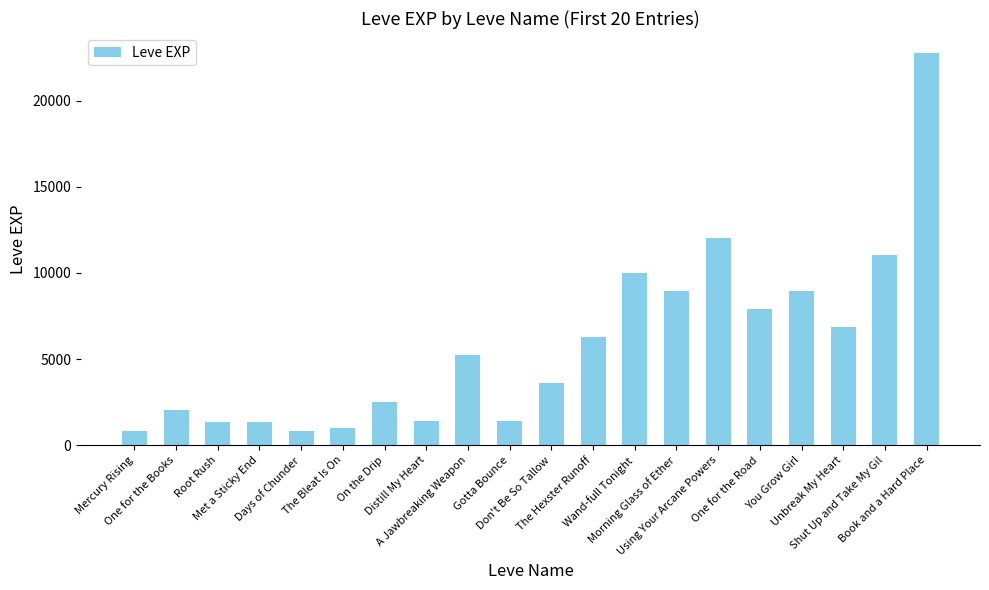

How many values are below 5220?

10